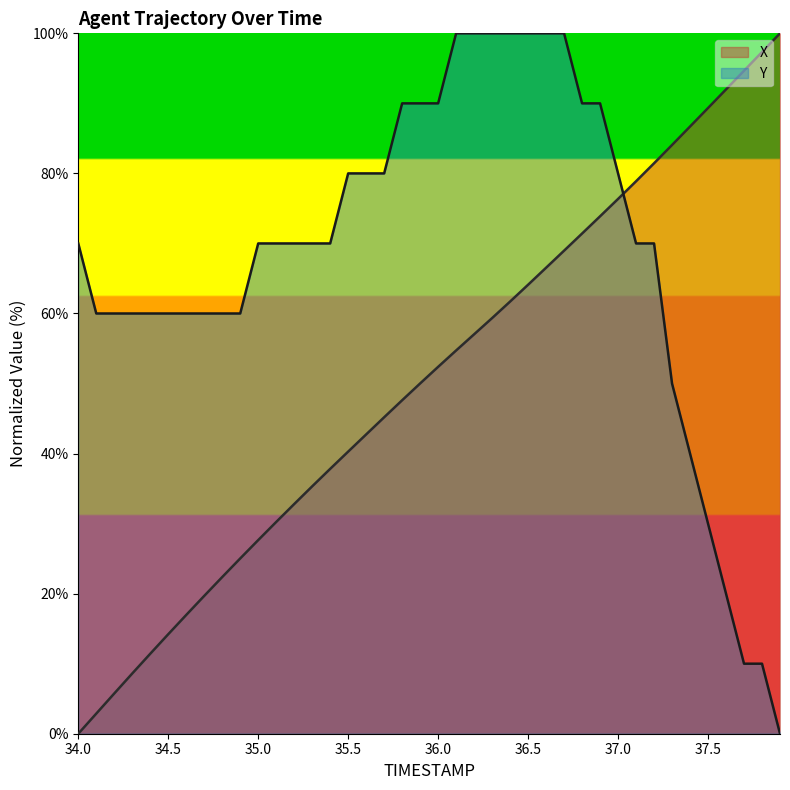

Between 35.5 and 34.7, which is larger?

35.5